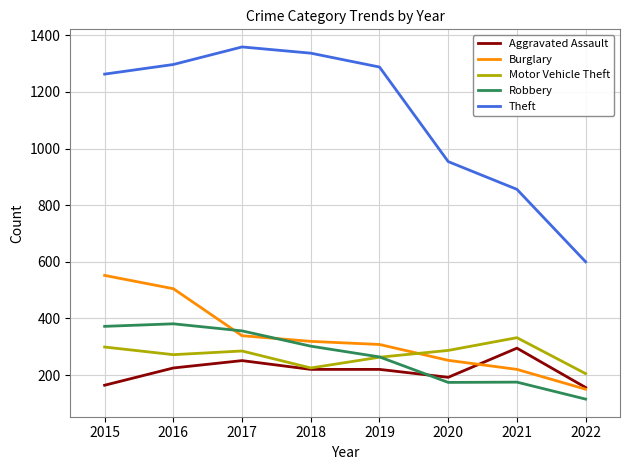

What is the smallest value displayed?

115